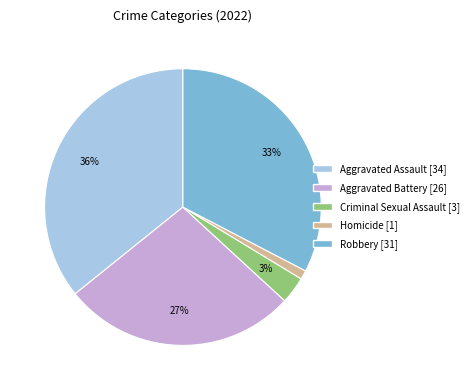

Is it true that Aggravated Assault is 29% of the pie?

False